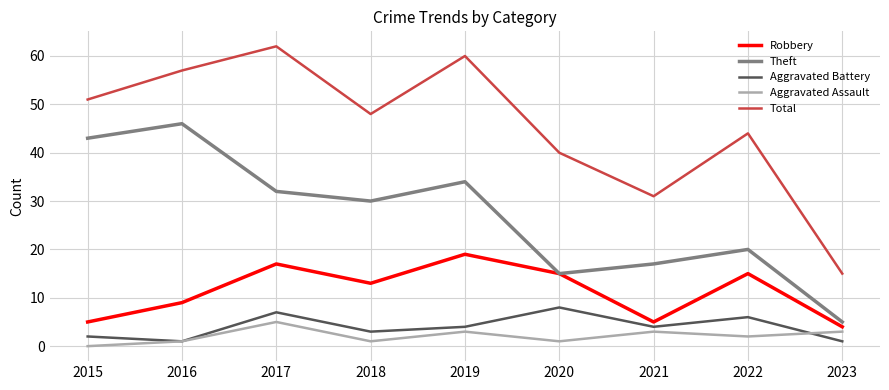

What is the difference between the Aggravated Battery values at 2022 and 2017?

1